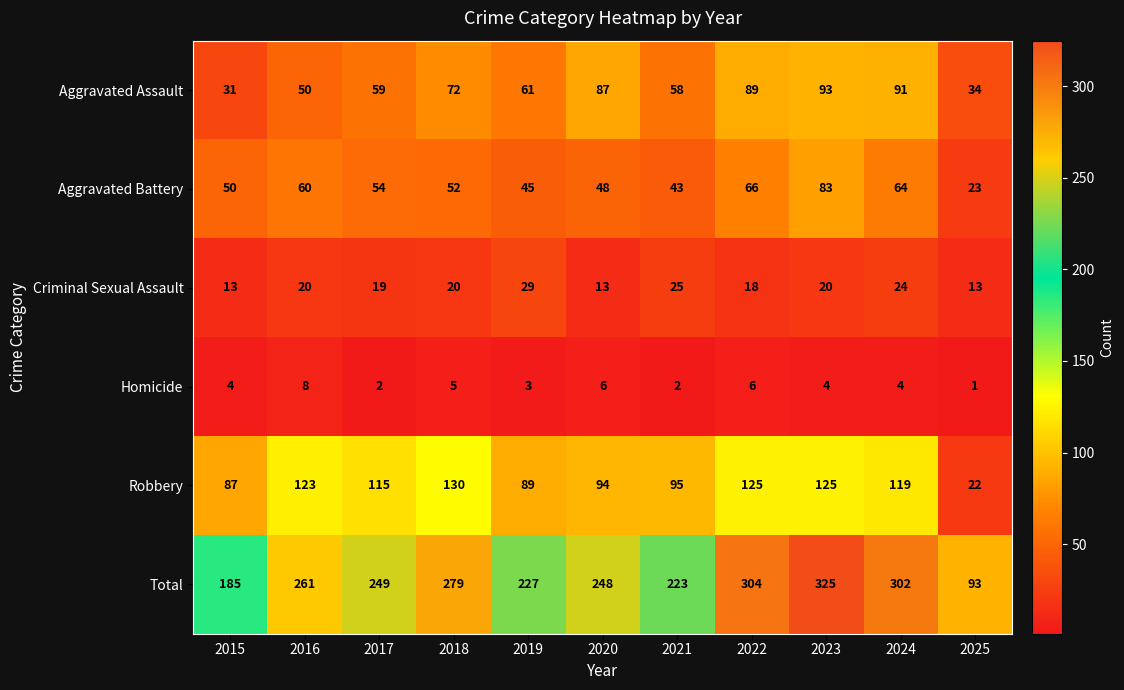

Rank the series by their maximum value, from lowest to highest.

Homicide, Criminal Sexual Assault, Aggravated Battery, Aggravated Assault, Robbery, Total